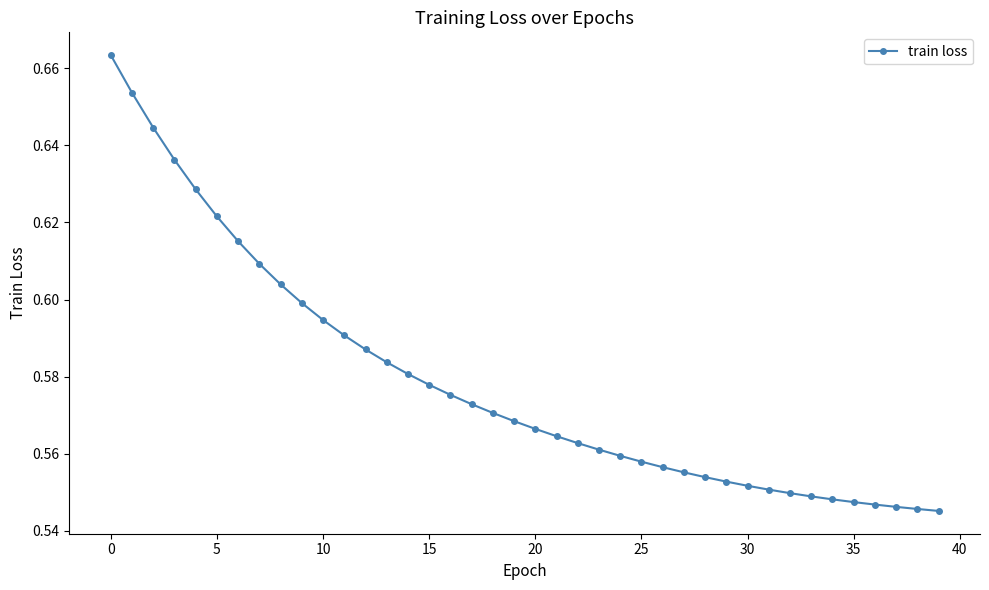

Count the values in the range 0 to 1.

40